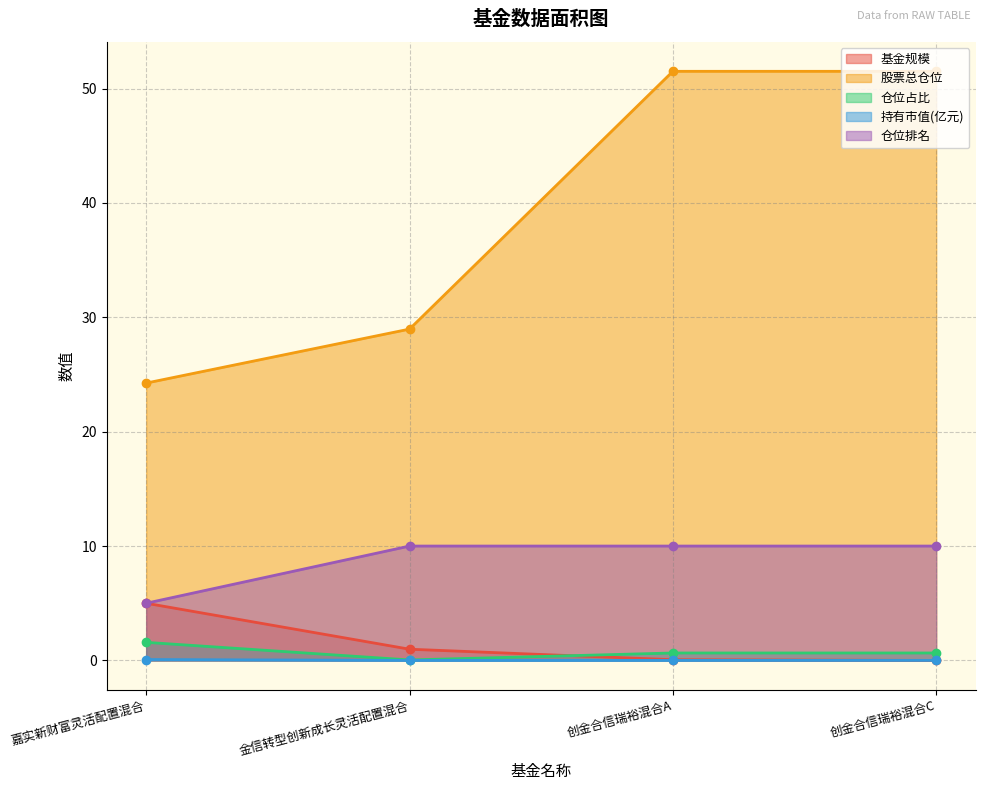

Between 创金合信瑞裕混合C and 创金合信瑞裕混合A, which is larger?

创金合信瑞裕混合A